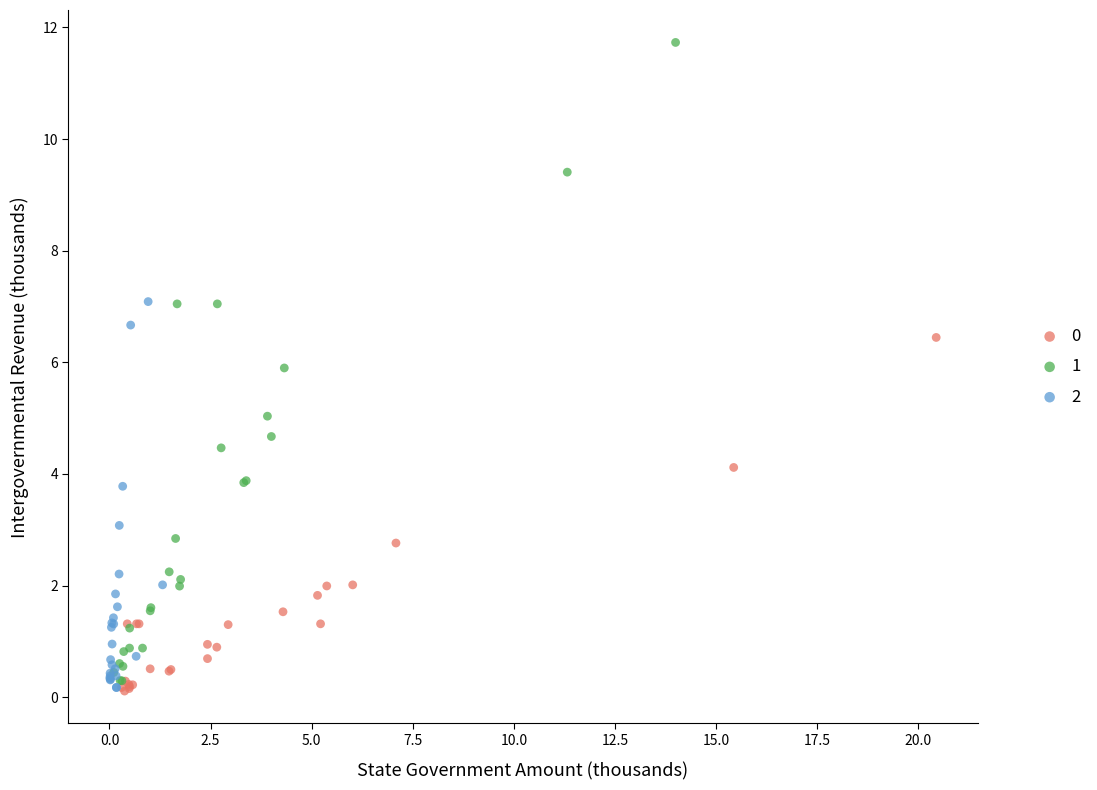

Which series has the largest Y range (max minus min)?

1